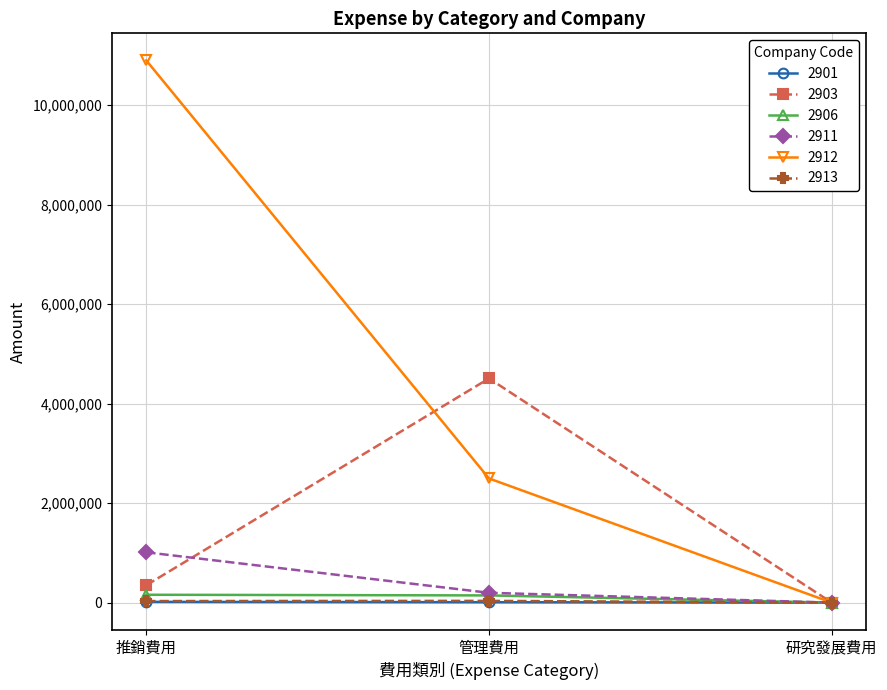

What is the average value of the 2913 series?

22074